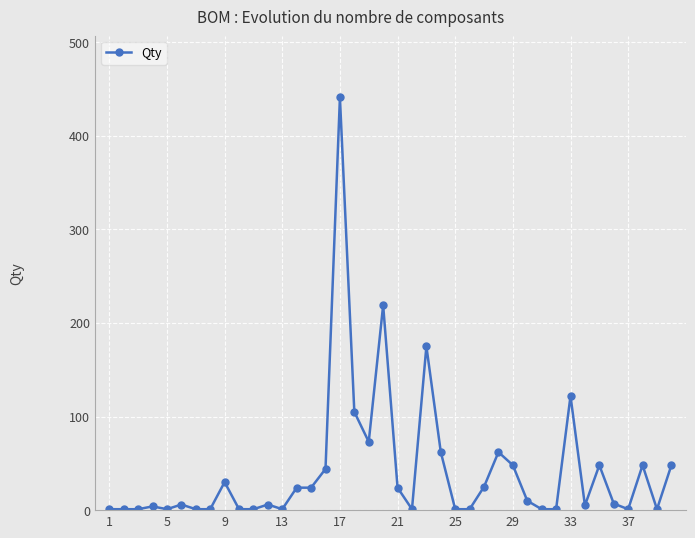

What is the minimum value shown in the chart?

1